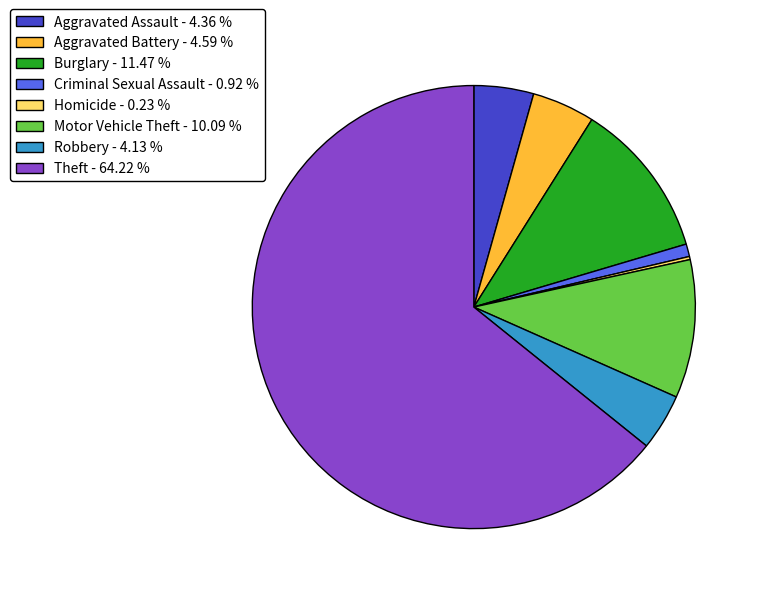

What is the largest slice in the pie chart?

Theft - 64.22 %